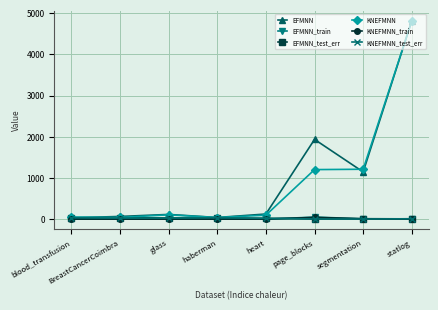

What is the label of the 2nd point from the right?

segmentation